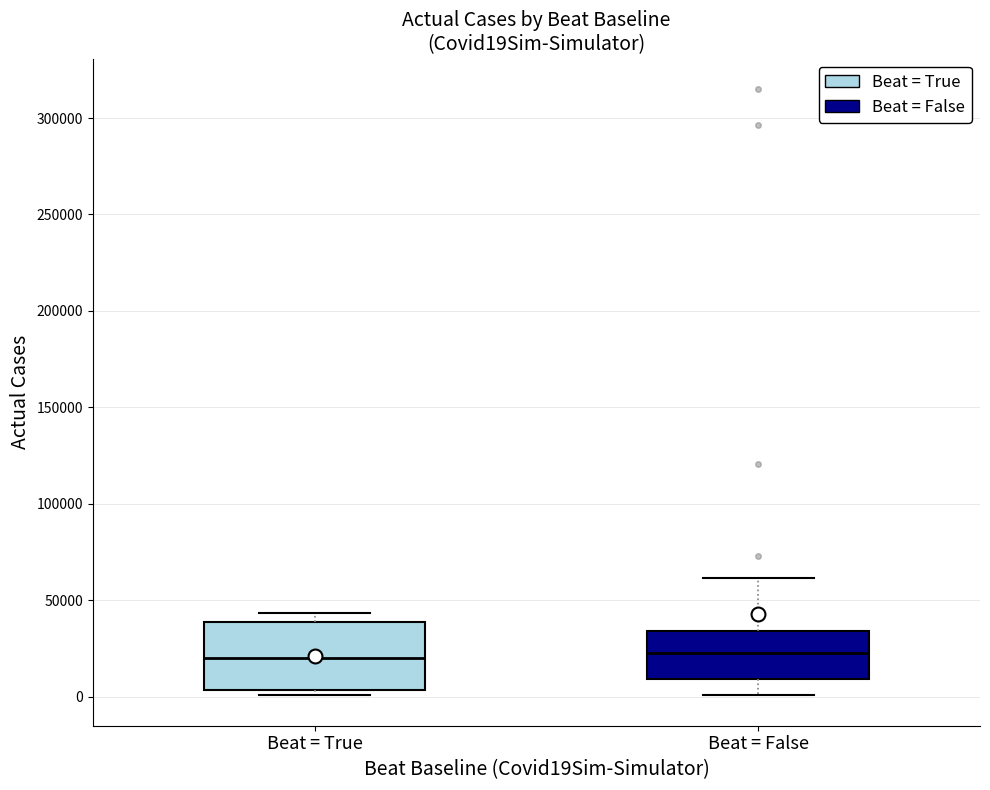

Comparing the boxes themselves (not the whiskers), which one is the tallest?

Beat = True